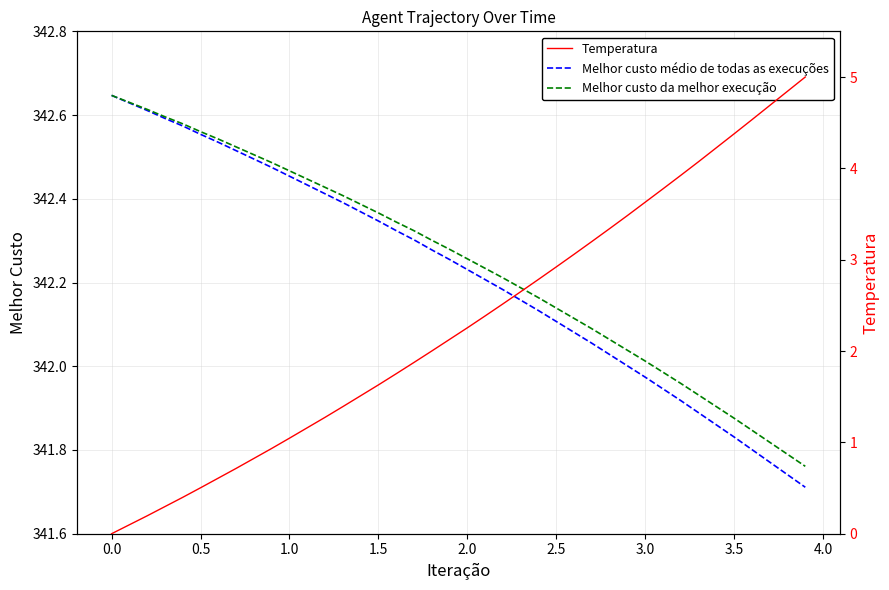

True or false: Temperatura and Melhor custo da melhor execução intersect in this chart.

False